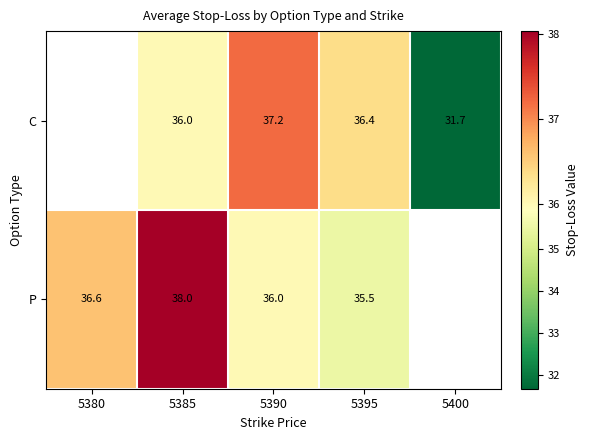

Between 5390 and 5380, which is larger?

5380